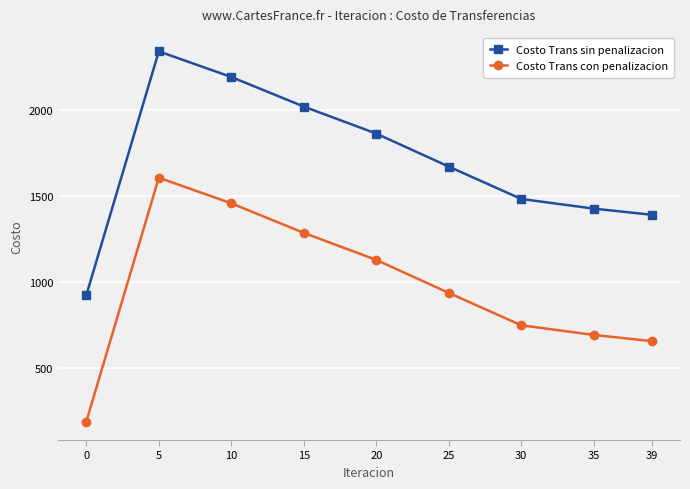

What is the difference between the Costo Trans con penalizacion values at 0 and 30?

560.3